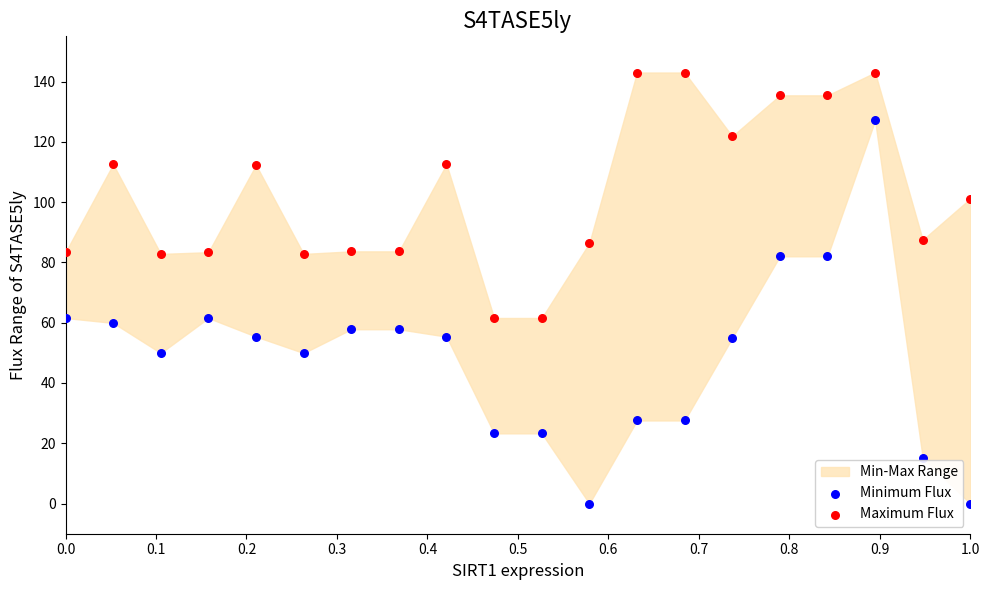

Across all data points, what is the range of Y values (max minus min)?

143.0